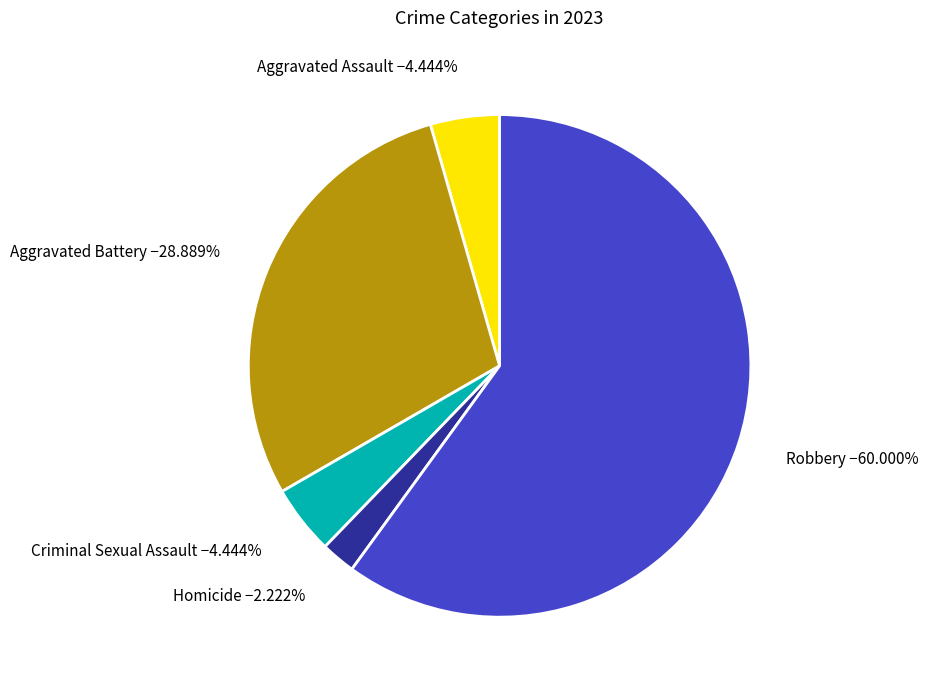

What is the smallest slice in the pie chart?

Homicide